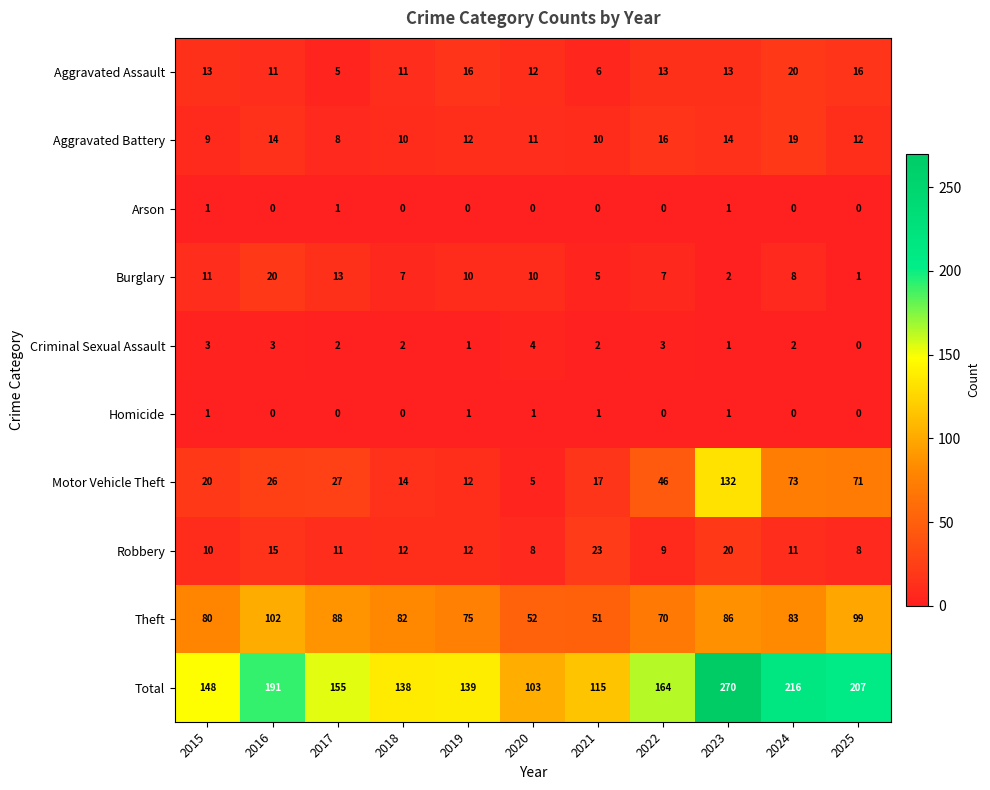

At how many categories does at least one series exceed 111?

10